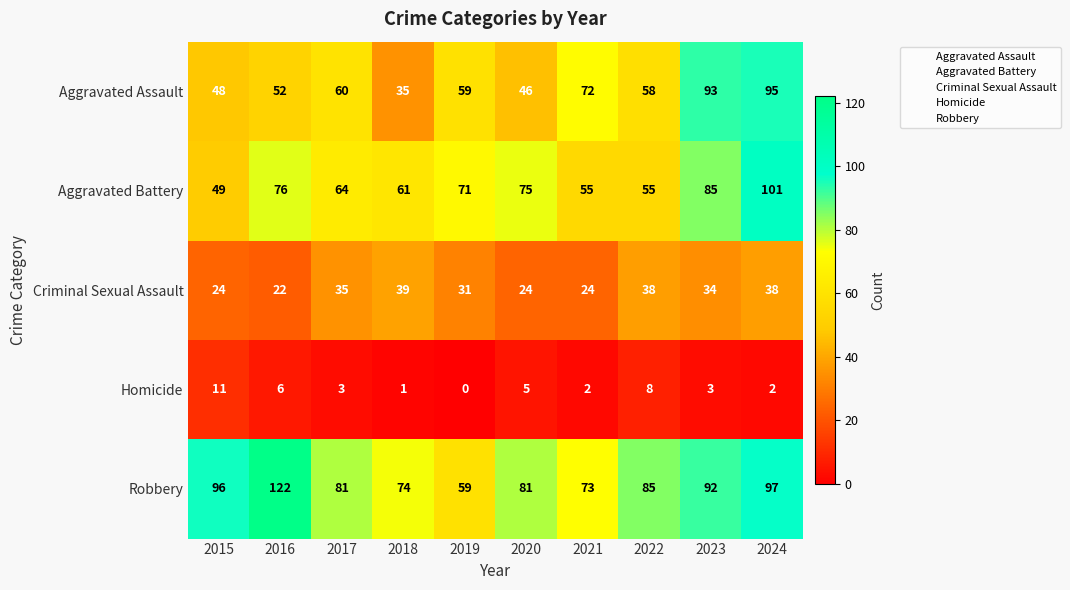

At how many categories does at least one series exceed 57?

10